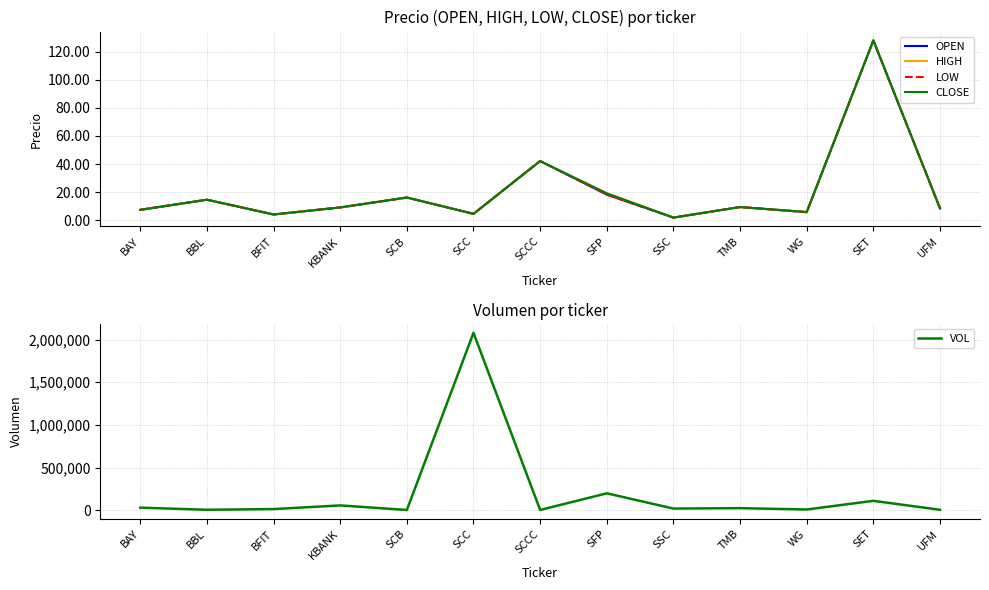

At which label does LOW reach its peak?

SET